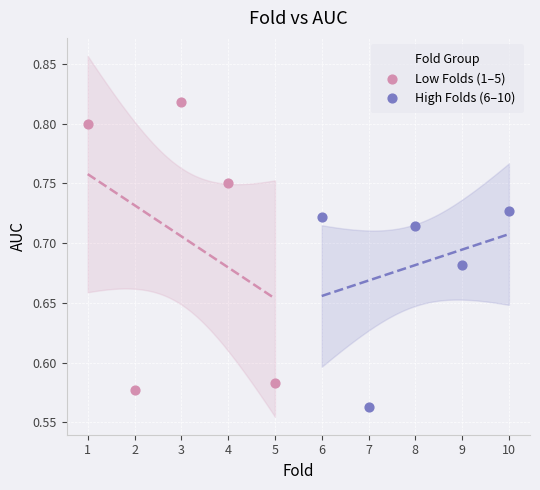

Which series reaches the minimum Y coordinate?

High Folds (6–10)